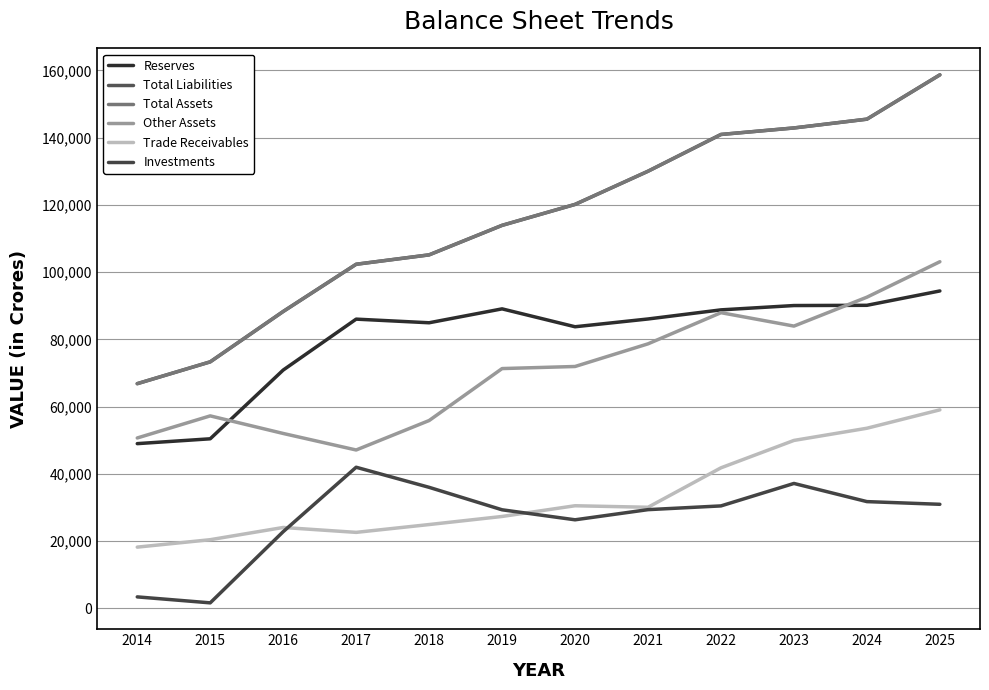

Is this an area chart (filled region under the line)?

No